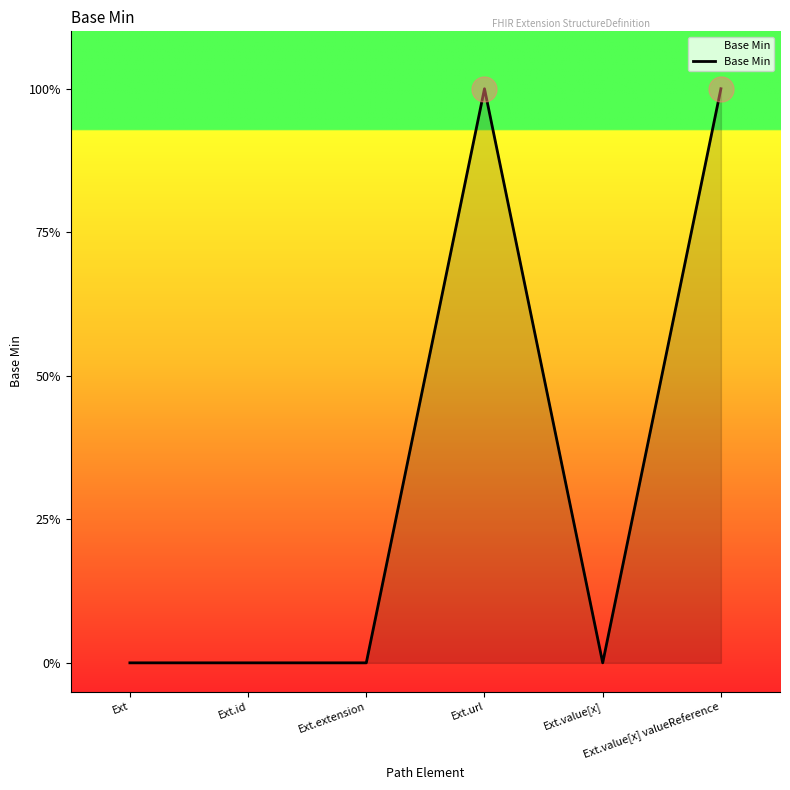

Rank the categories by value from lowest to highest.

Ext, Ext.id, Ext.extension, Ext.value[x], Ext.url, Ext.value[x] valueReference